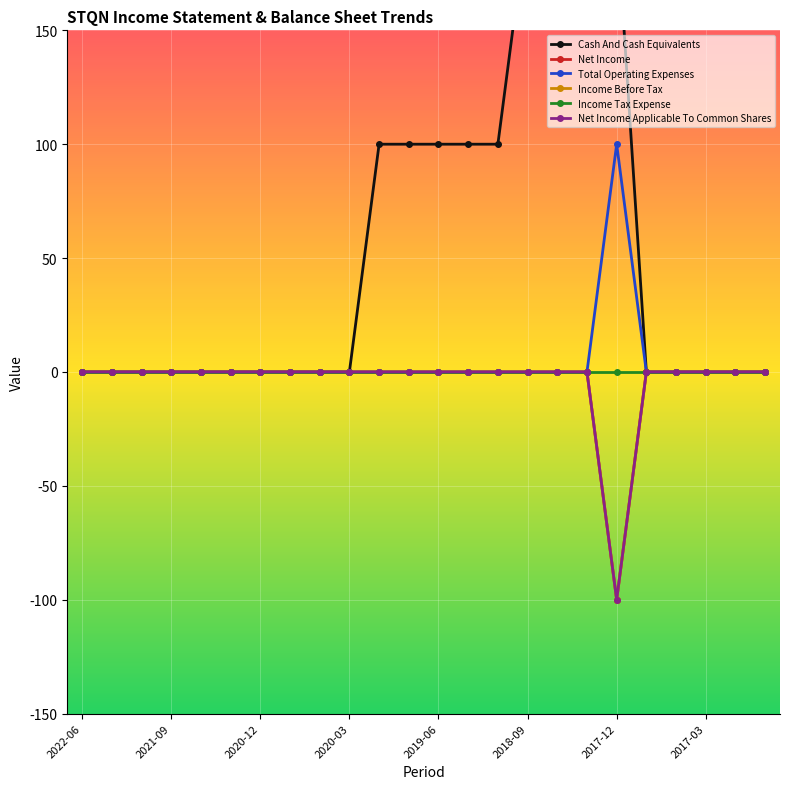

Which series has the widest spread of values?

Cash And Cash Equivalents